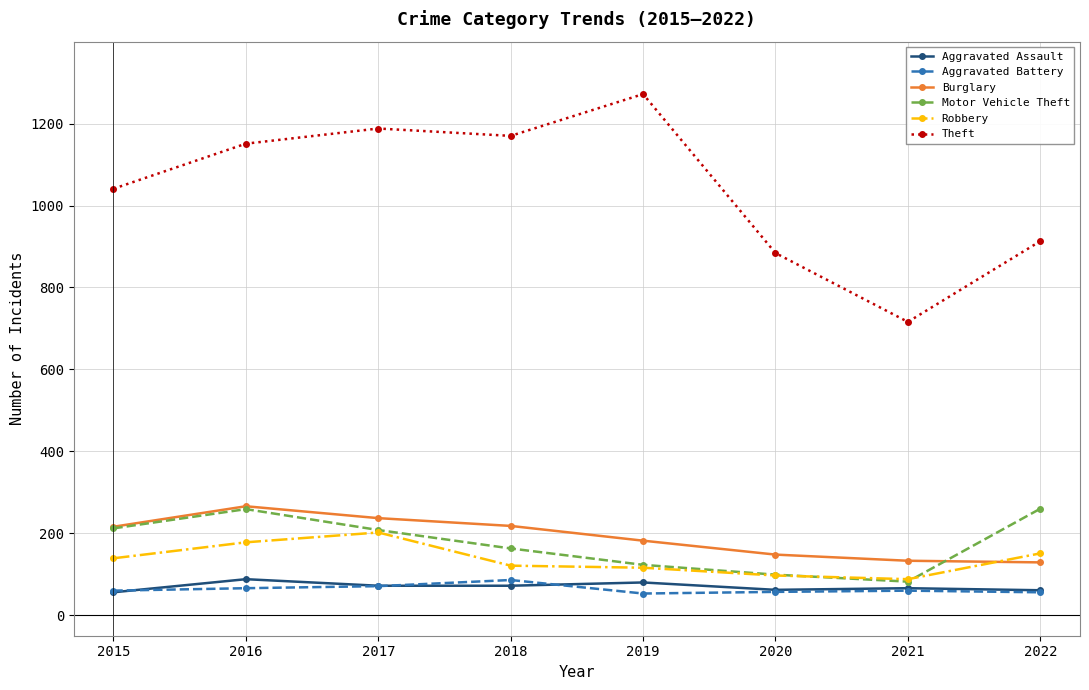

True or false: Burglary and Aggravated Battery intersect in this chart.

False